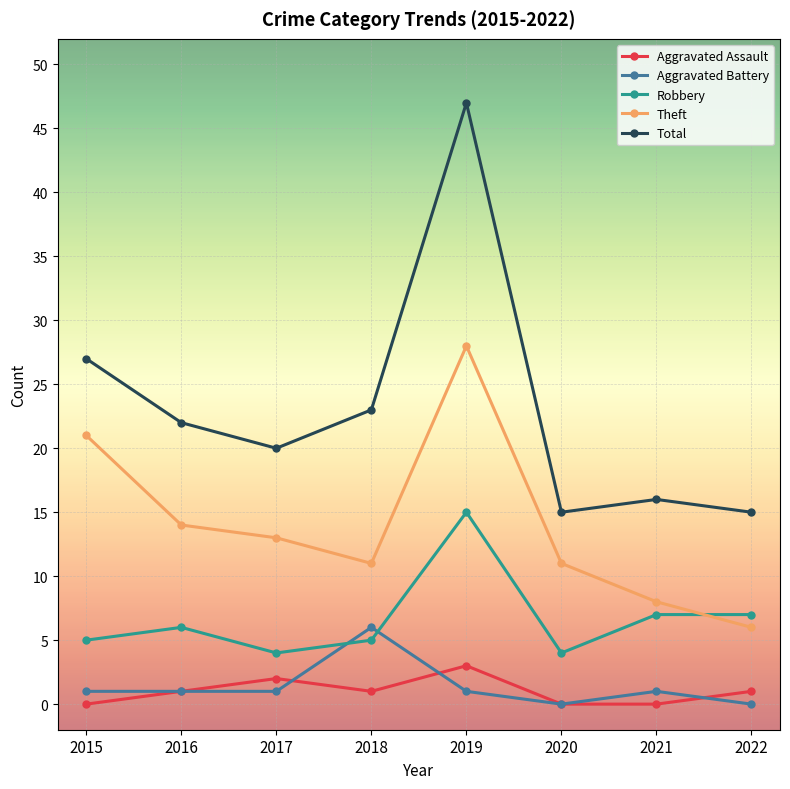

True or false: Robbery has a value of 2 at 2021.

False